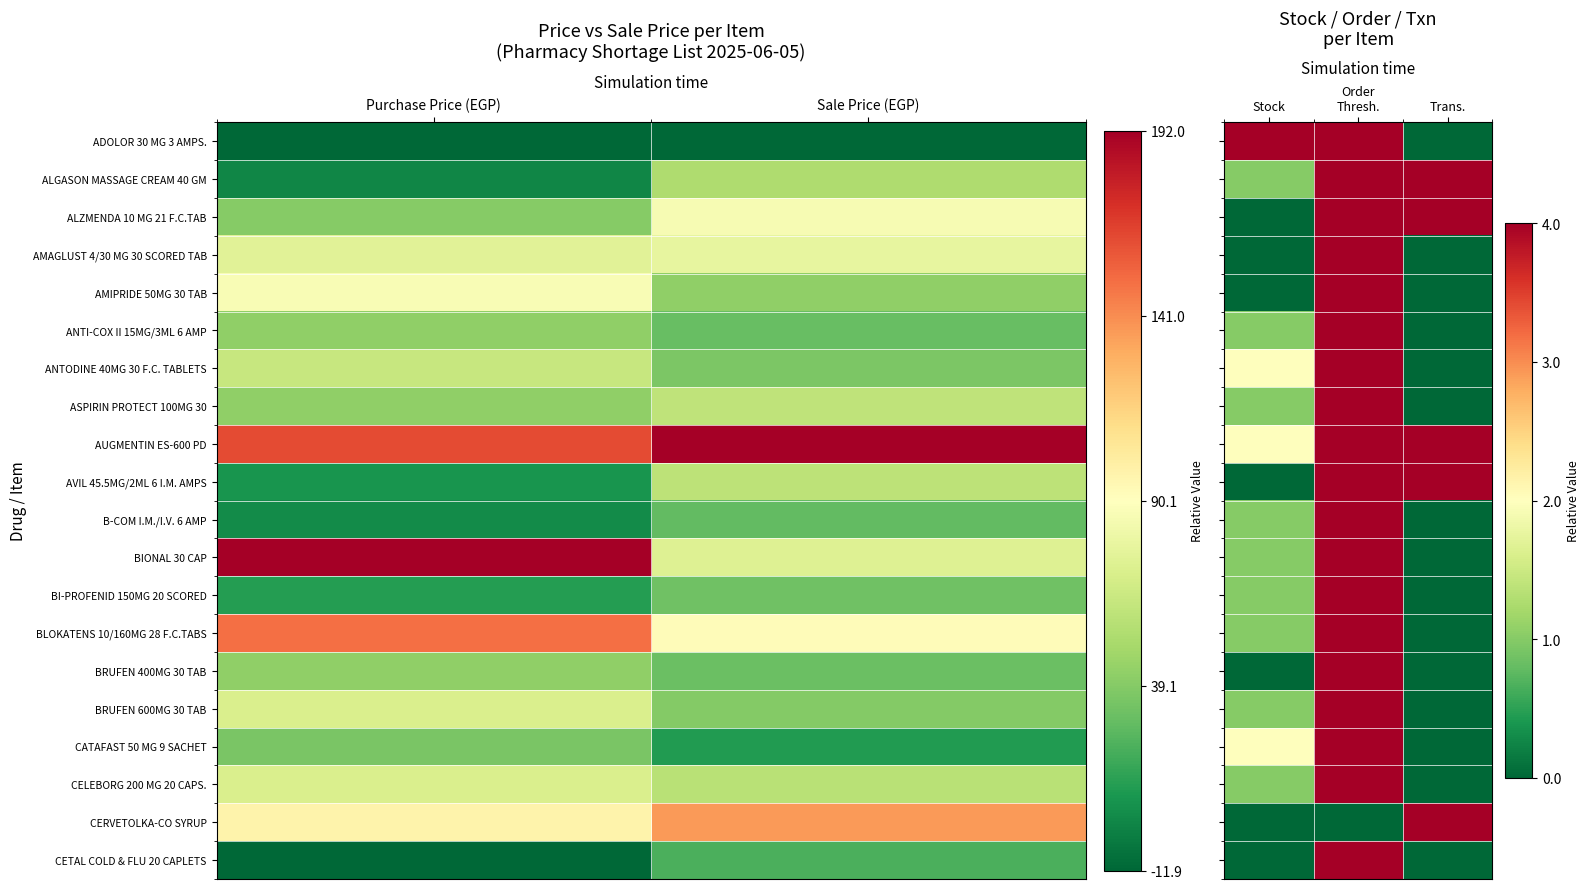

How many distinct data groups are displayed?

20